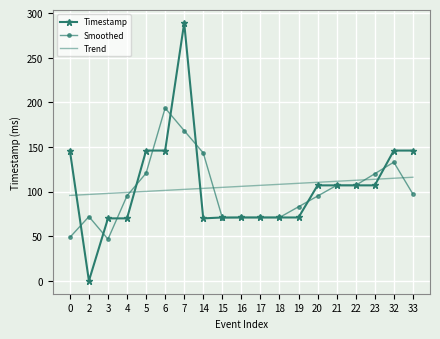

Which series ends up on top after the final intersection of Trend and Smoothed?

Trend